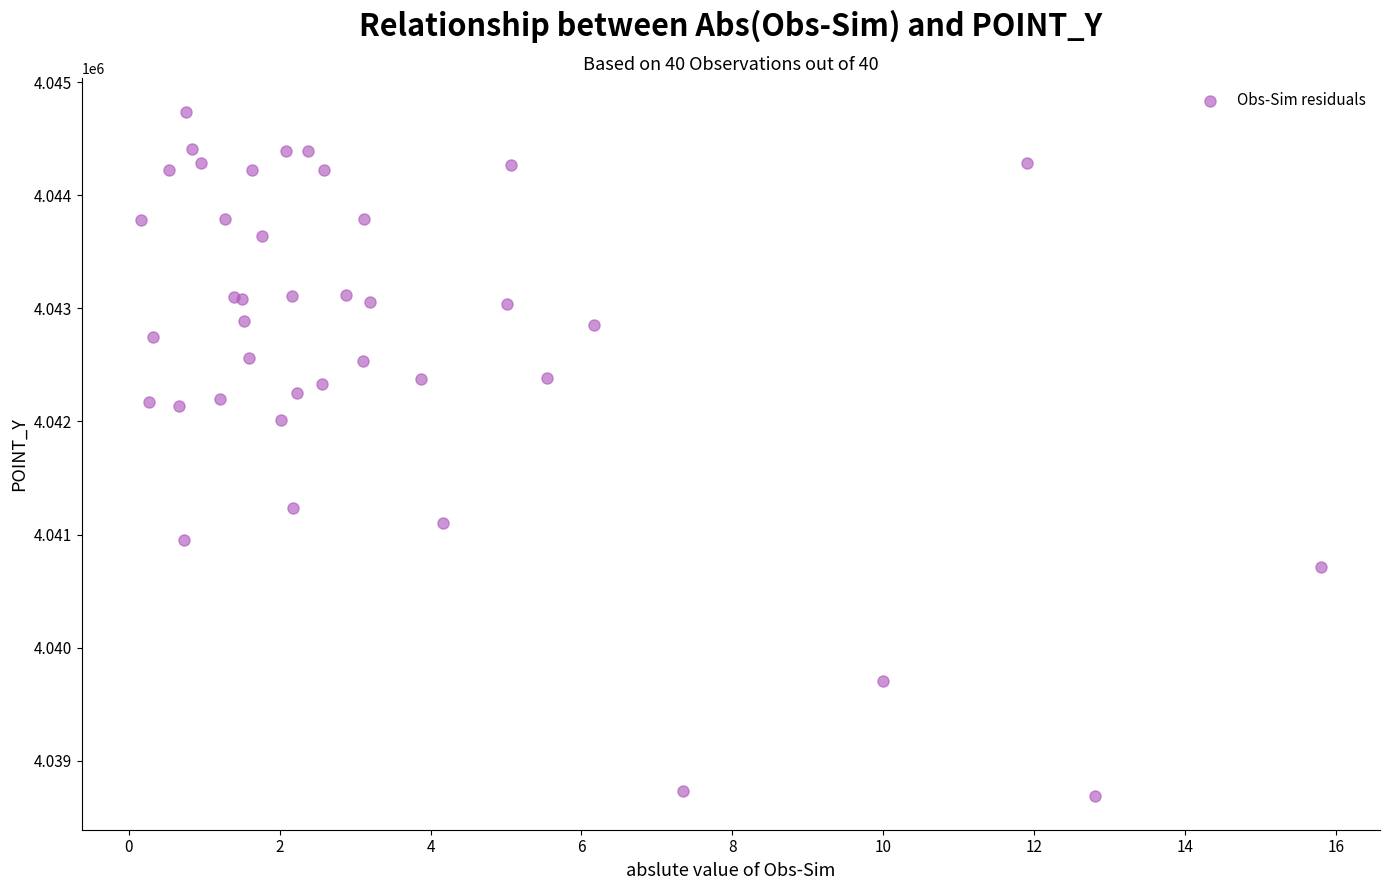

What Y value in the scatter plot is closest to 4041714?

4042009.6